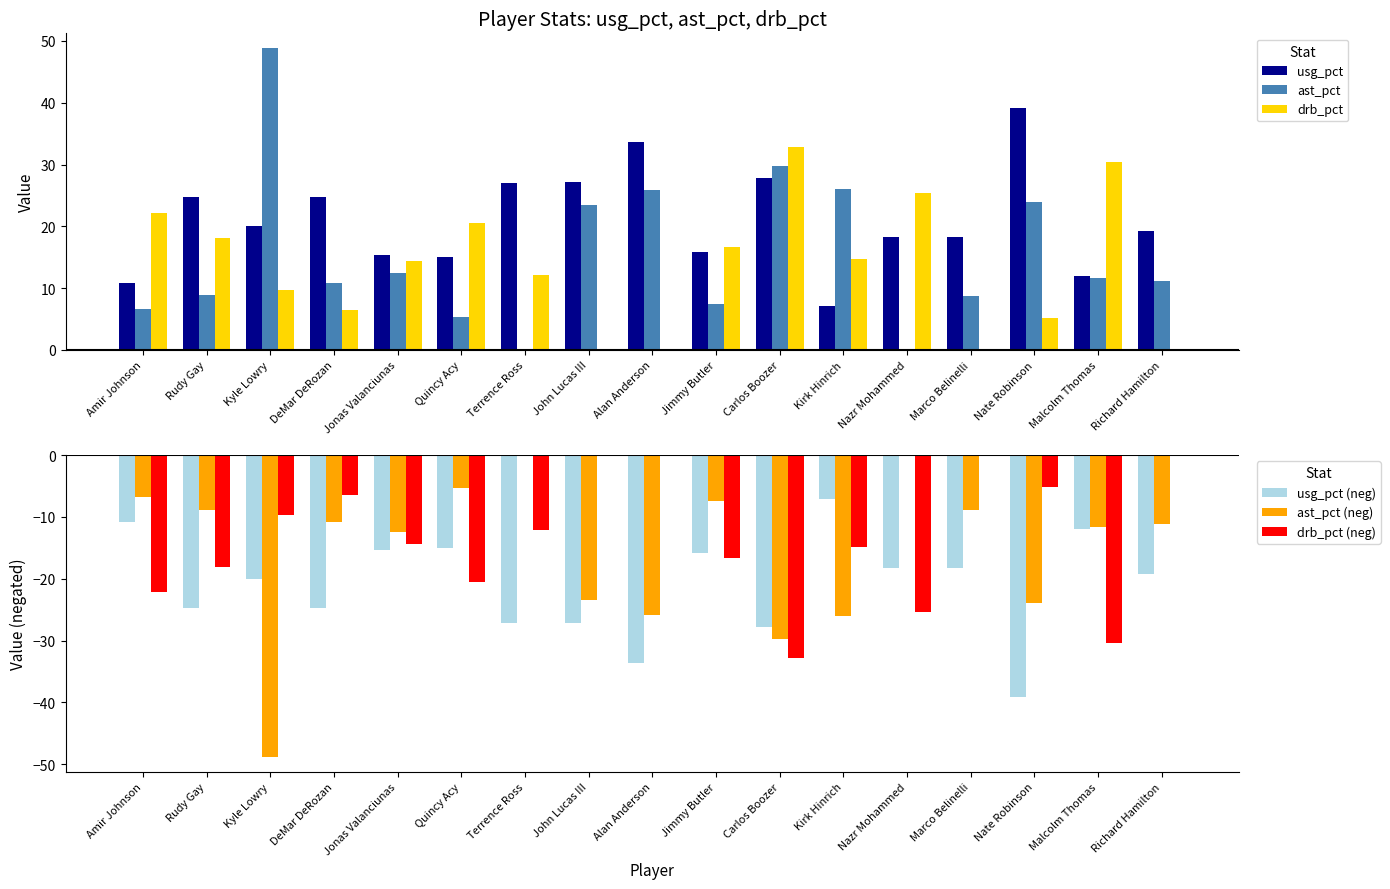

At which label does drb_pct (neg) first exceed -14?

Kyle Lowry